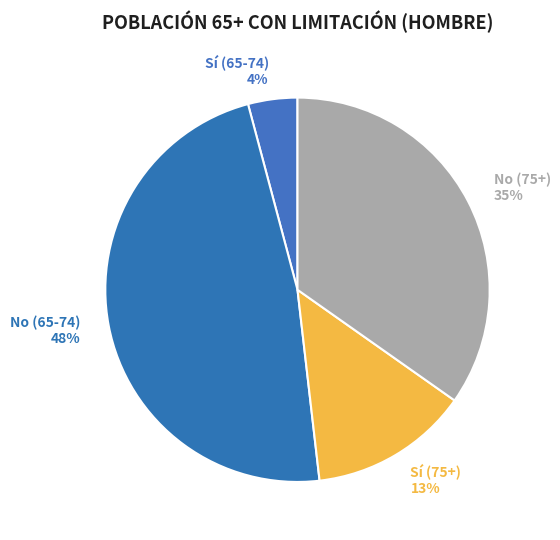

To the nearest percent, what percentage of the pie is No (75+) 35%?

35%